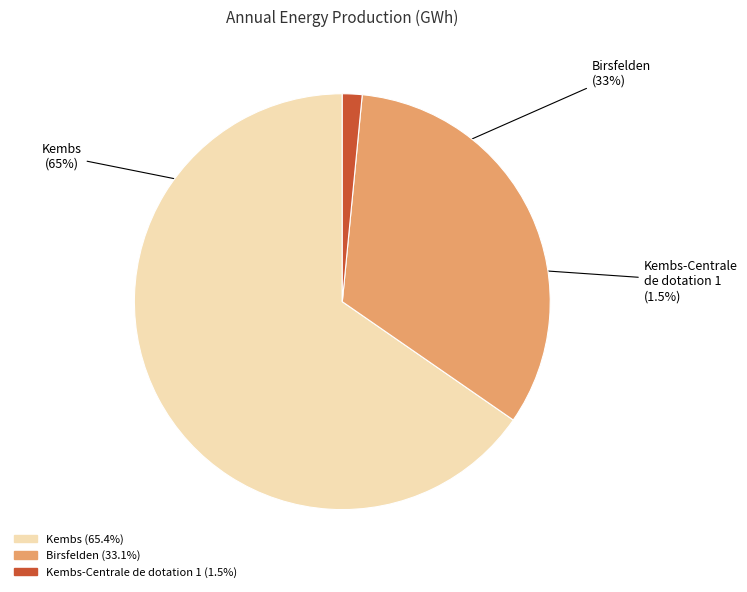

How many segments does this pie chart have?

3